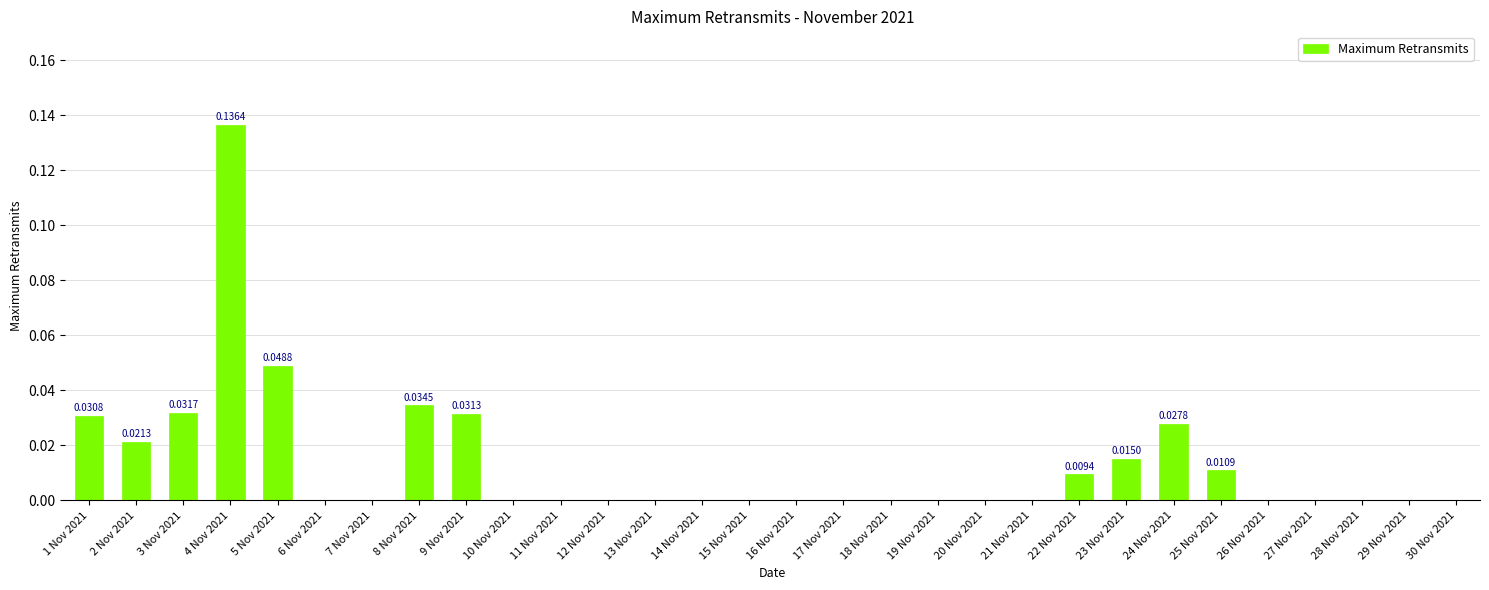

Between 1 Nov 2021 and 23 Nov 2021, which is larger?

1 Nov 2021